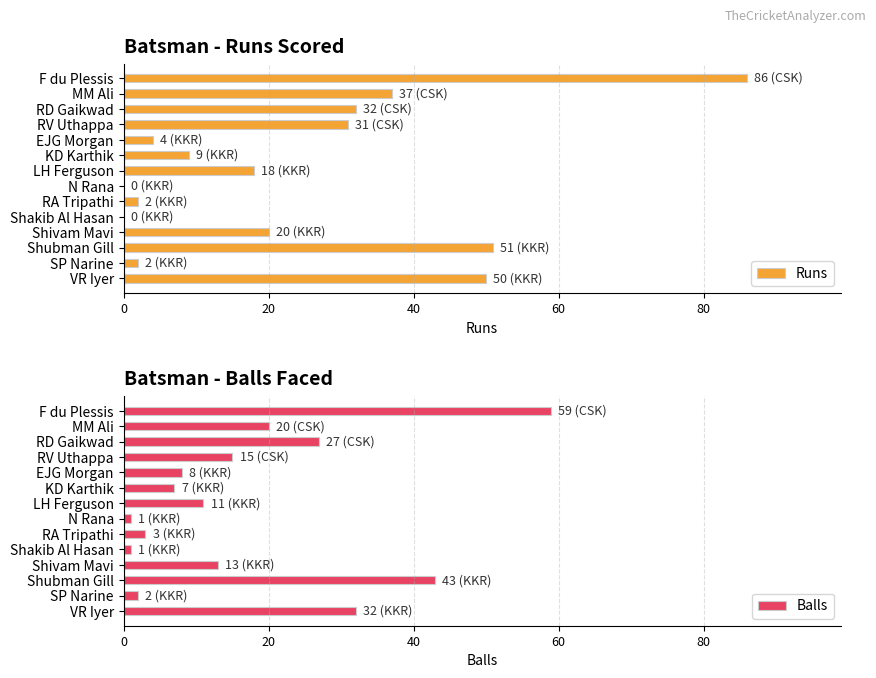

Which series has the largest total across all categories?

Runs